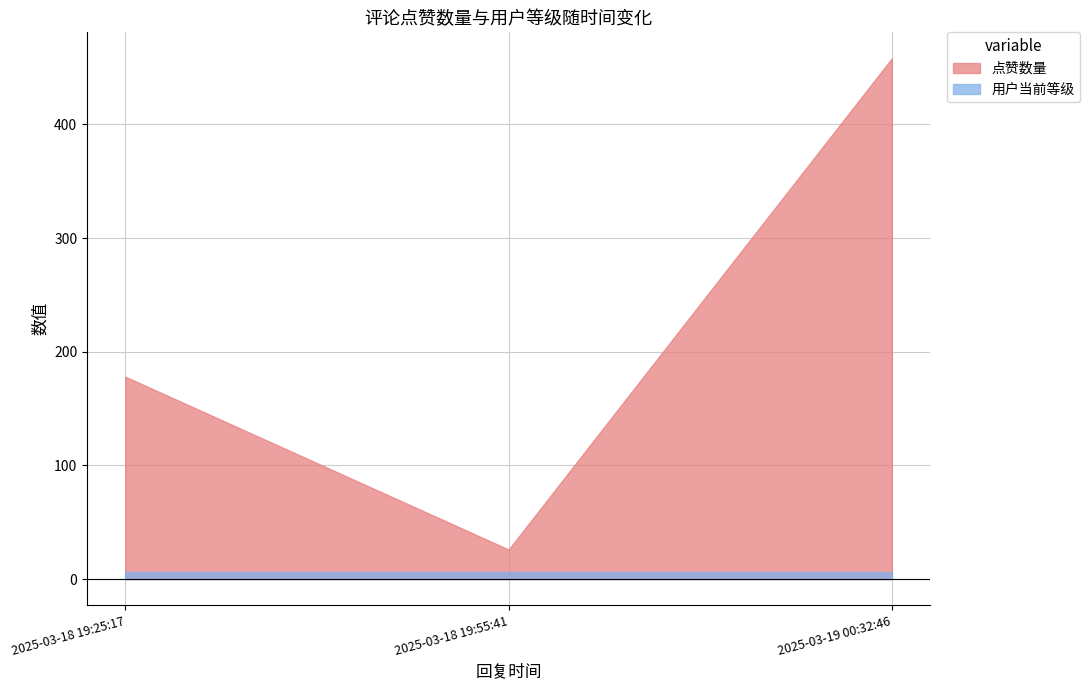

At which category is the sum across all series the highest?

2025-03-19 00:32:46